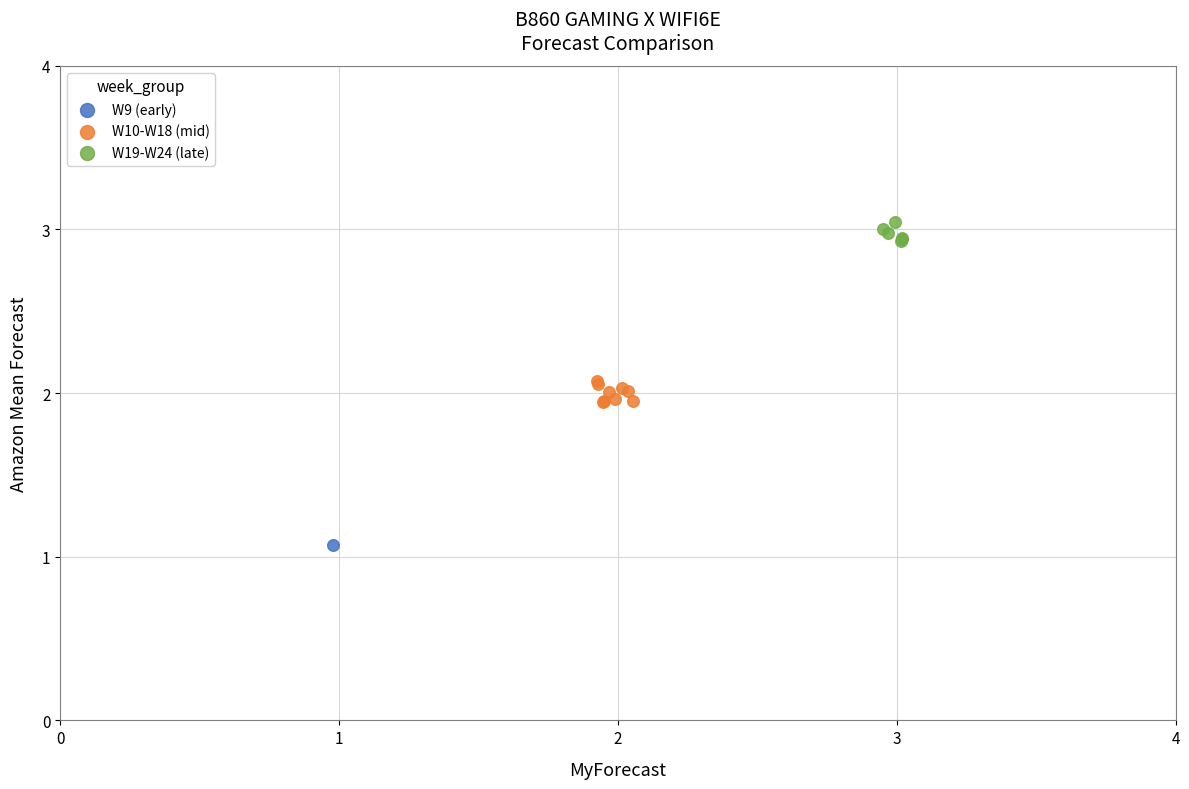

Which series reaches the maximum Y coordinate?

W19-W24 (late)